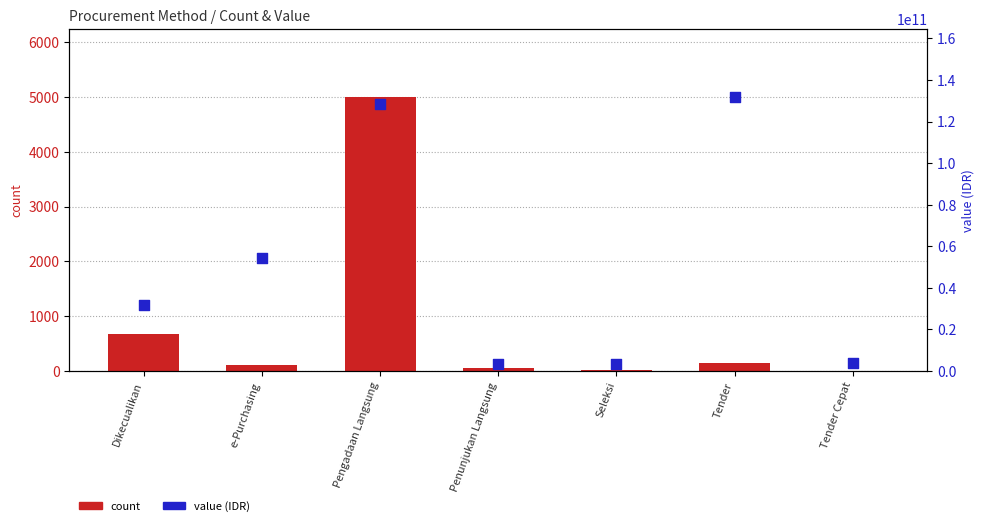

Is the value of value (IDR) at Tender greater than the value of count at Dikecualikan?

Yes